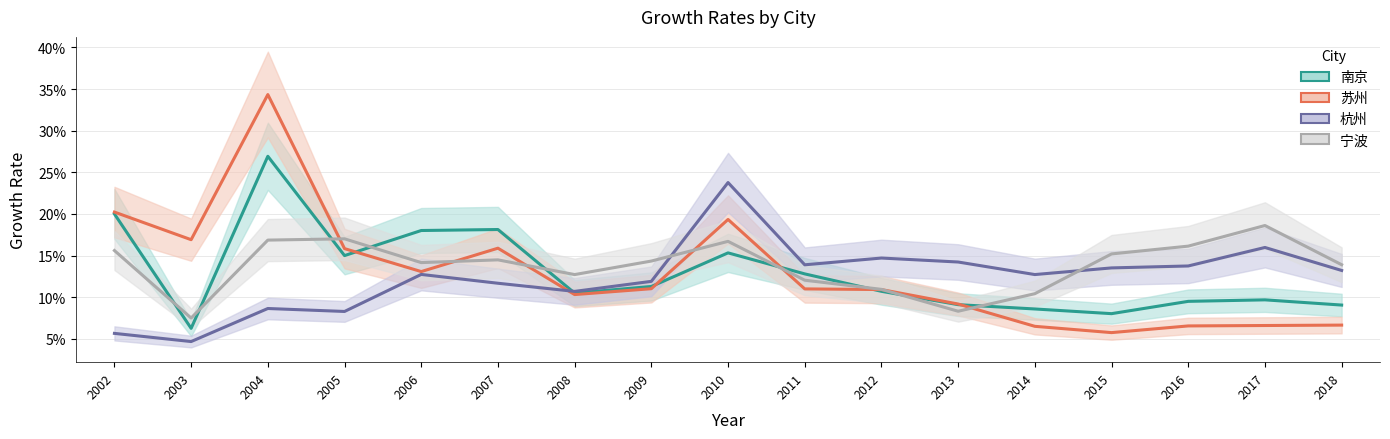

True or false: 宁波 and 苏州 intersect in this chart.

True